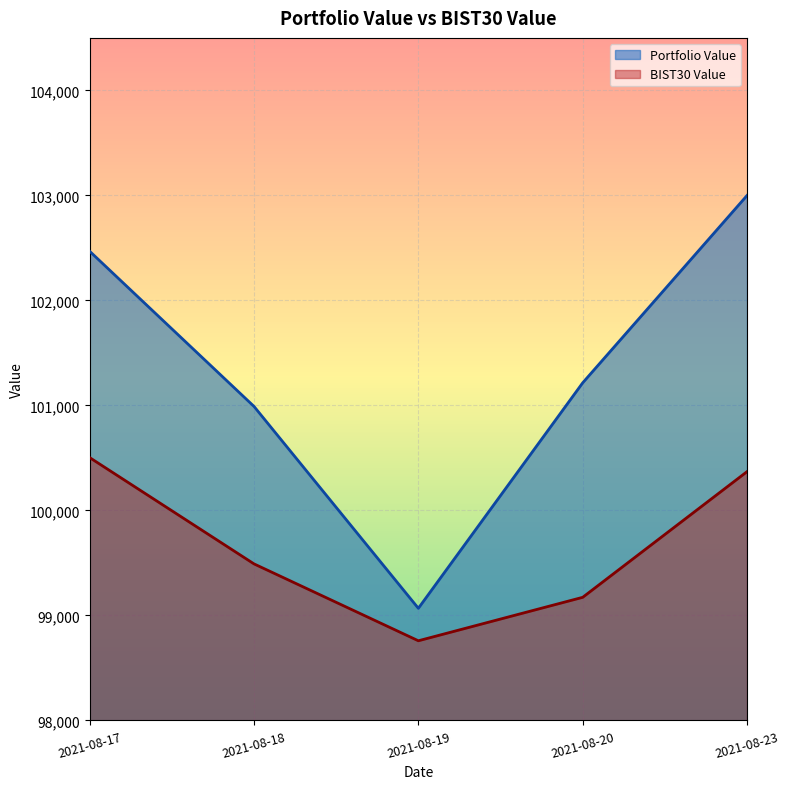

At how many categories does at least one series exceed 98905?

5